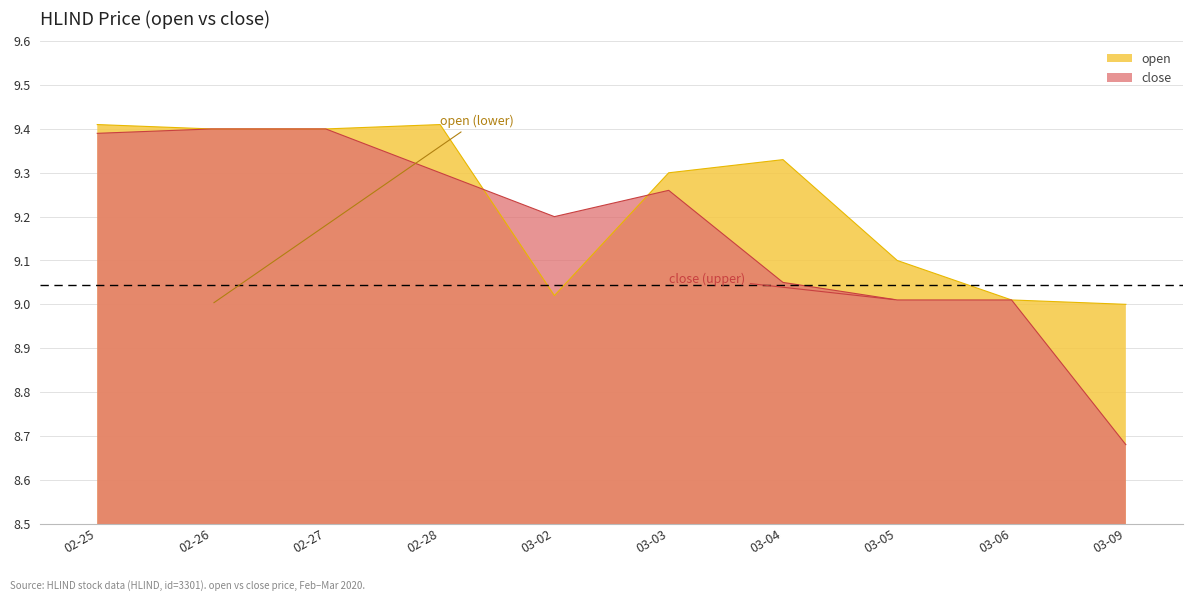

What is the sum of all open values?

92.4